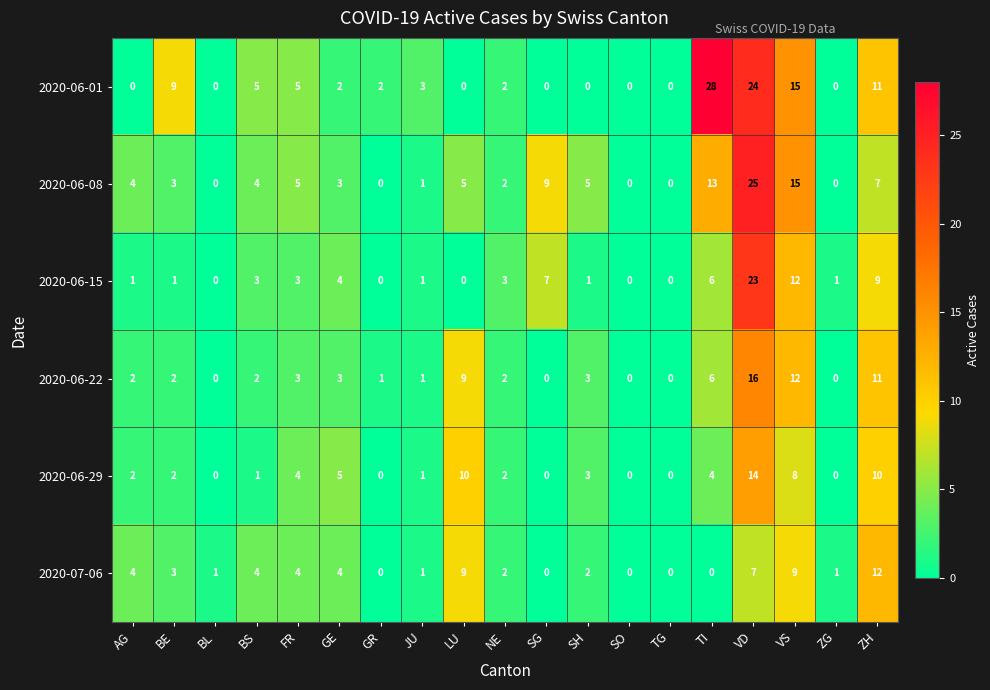

What is the total value across all series at BL?

1